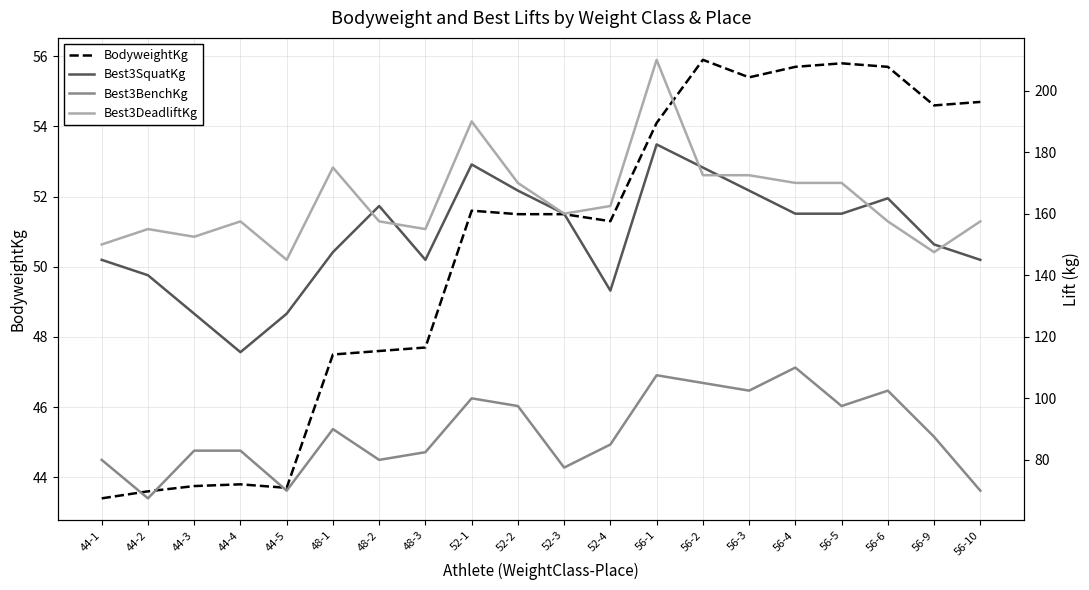

In Best3BenchKg, how many points are lower than both neighbors (excluding endpoints)?

6